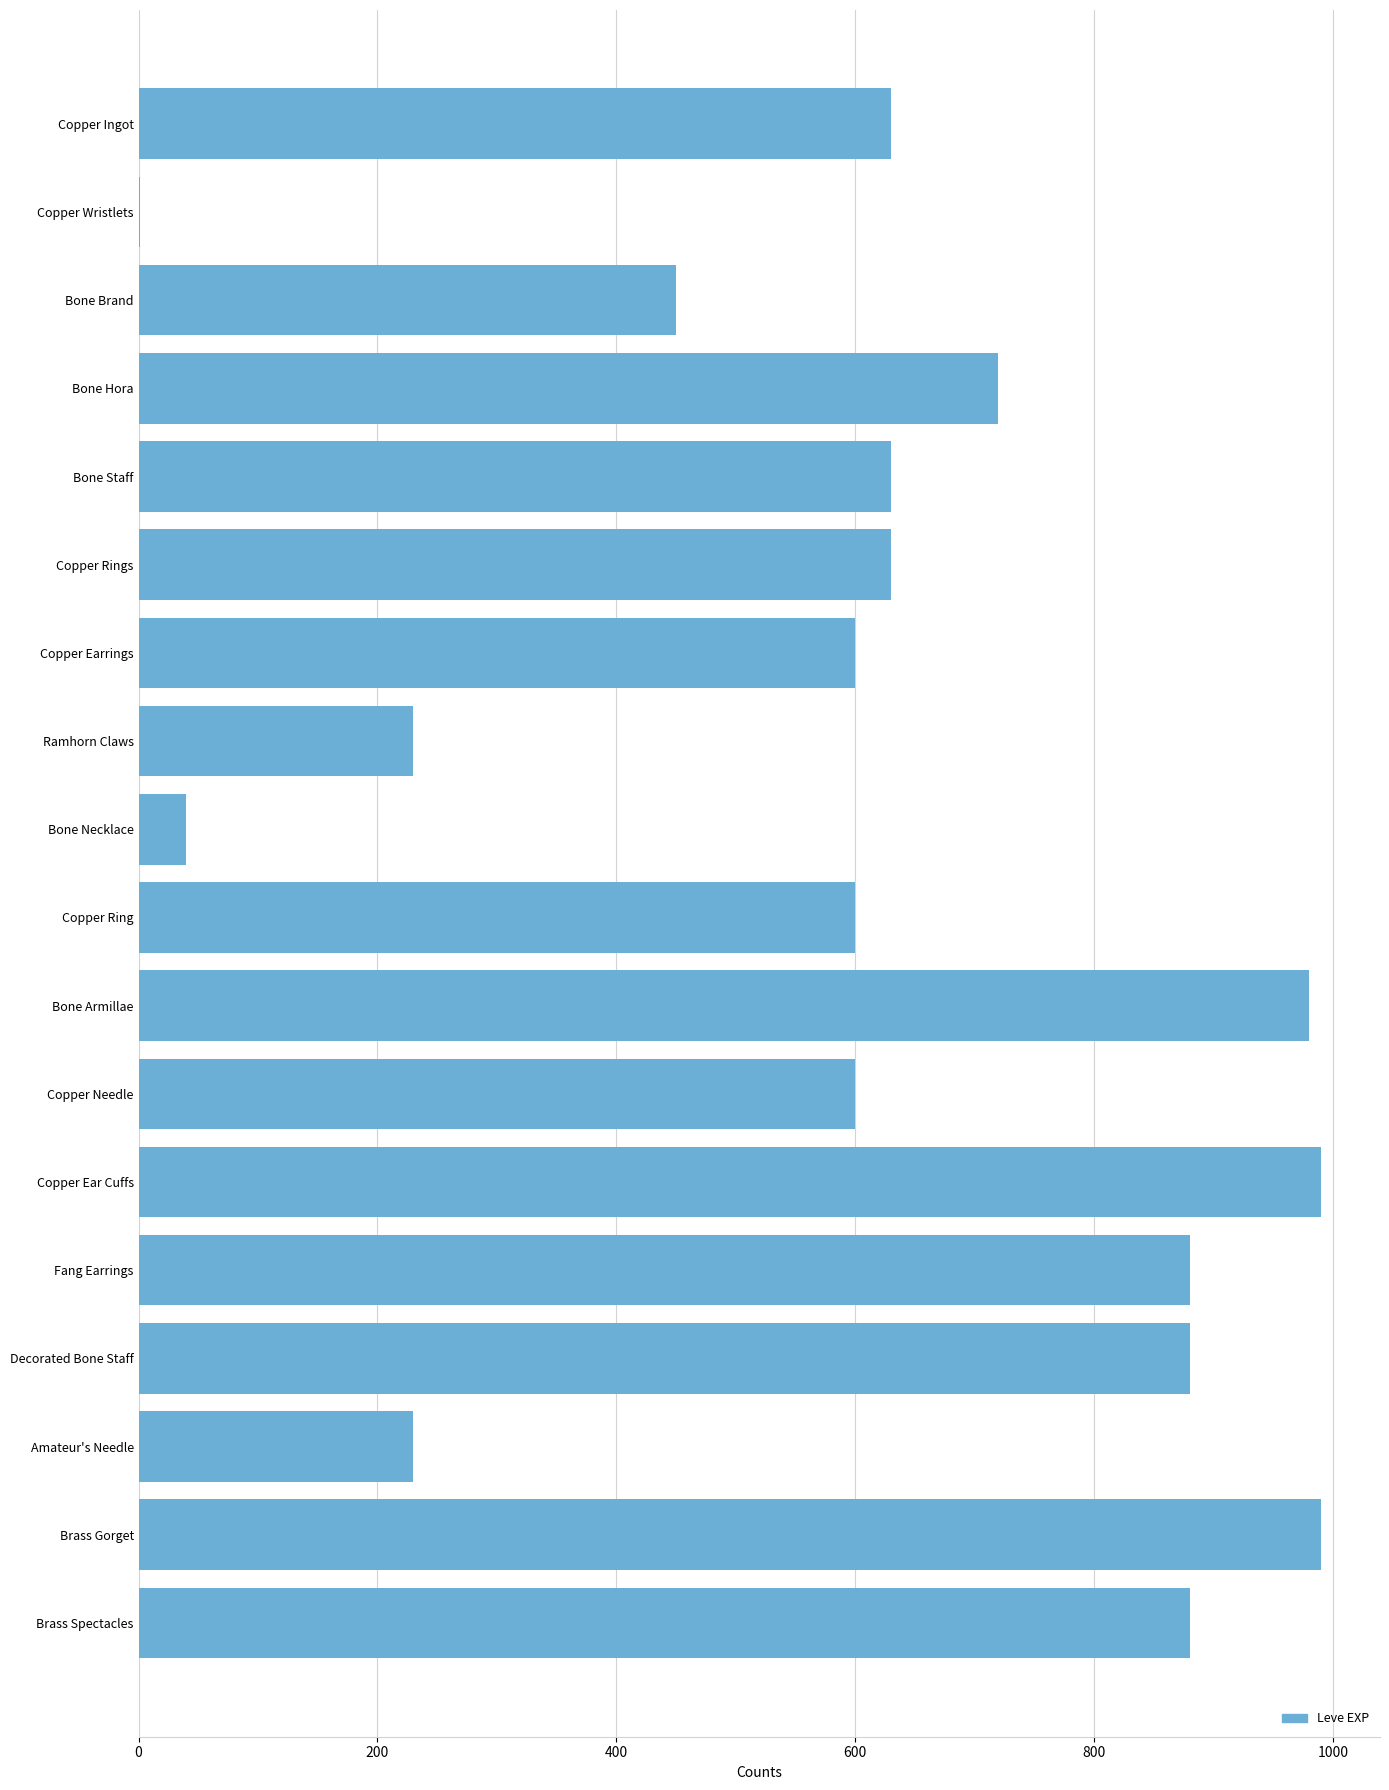

True or false: the data shows 600 at Copper Earrings.

True